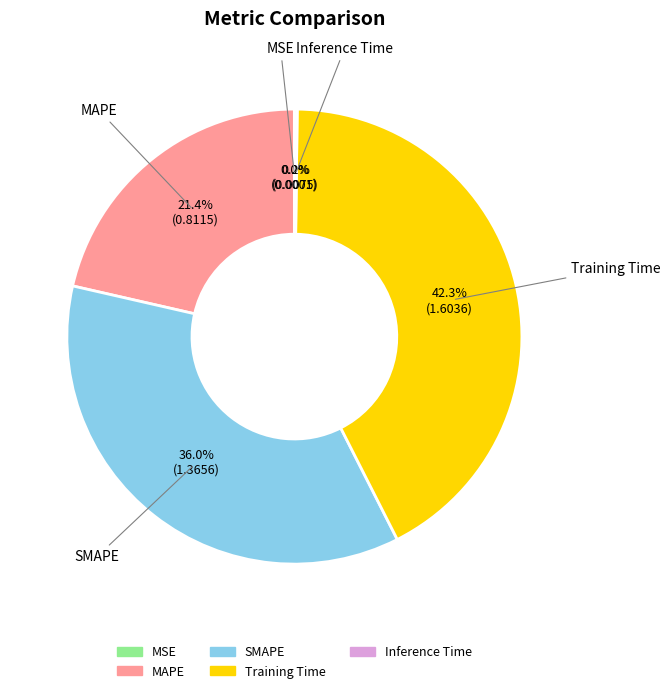

To the nearest percent, what is the average slice percentage?

20%